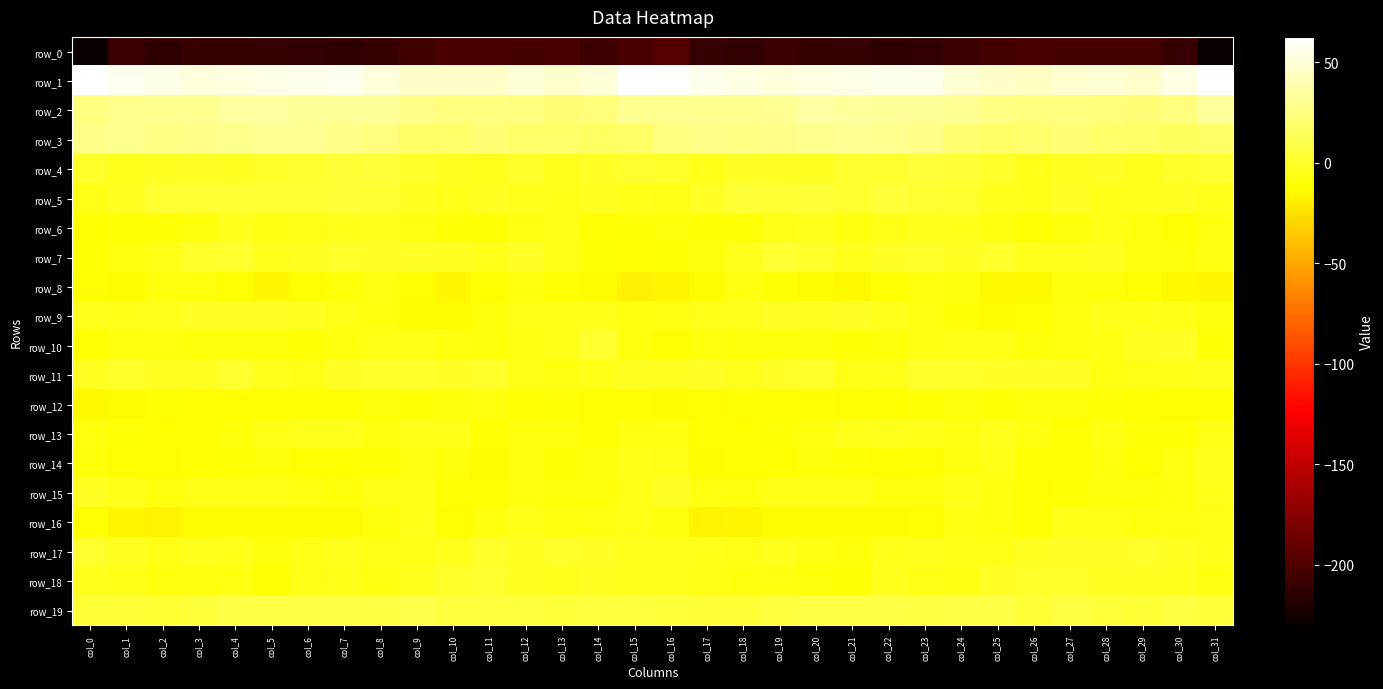

The row_13 series shows -3.5 at col_26. True or false?

False